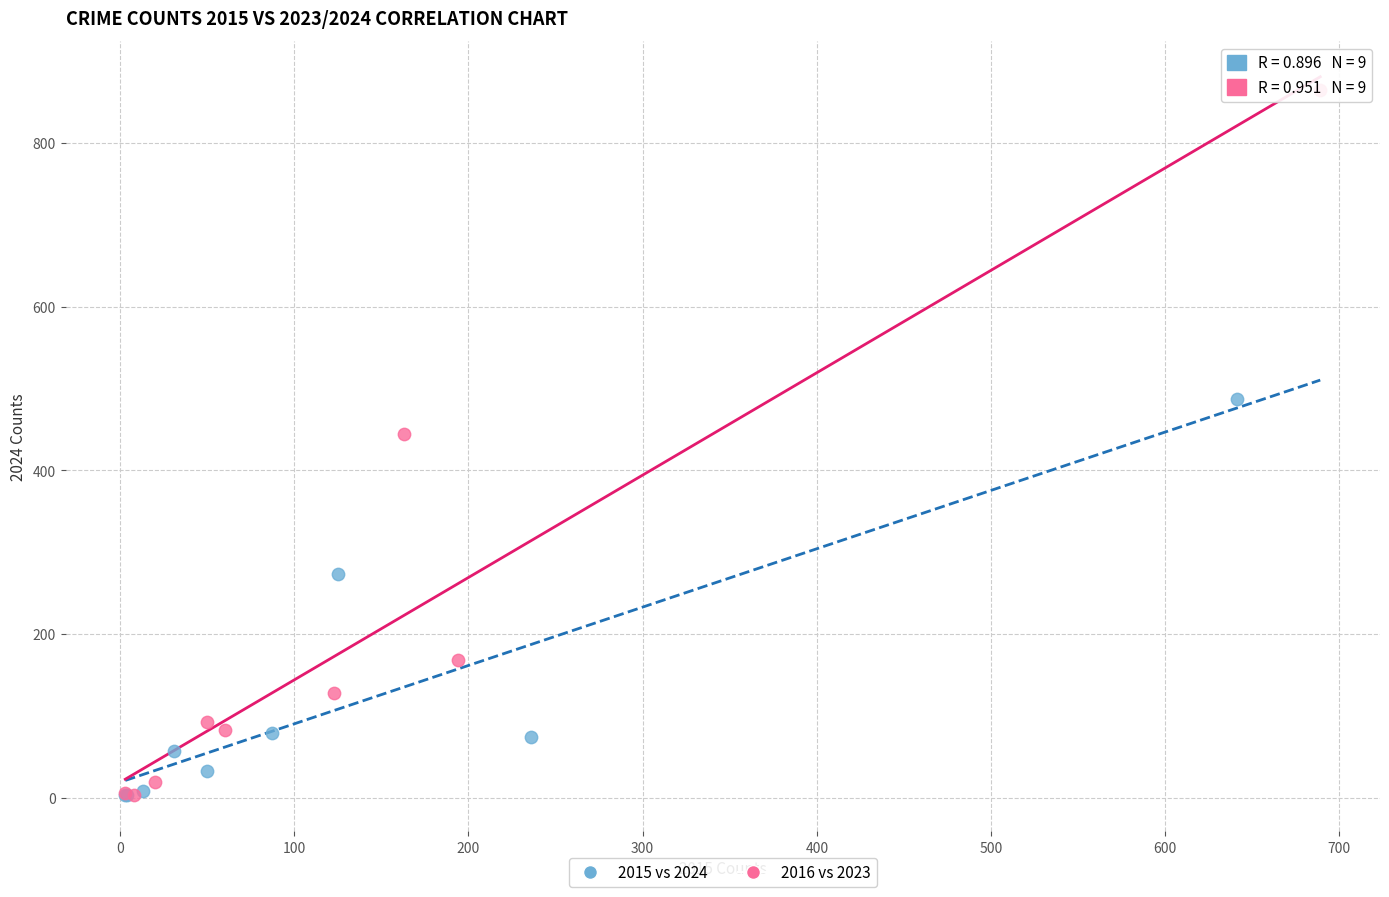

Which series contains the highest Y value?

2016 vs 2023